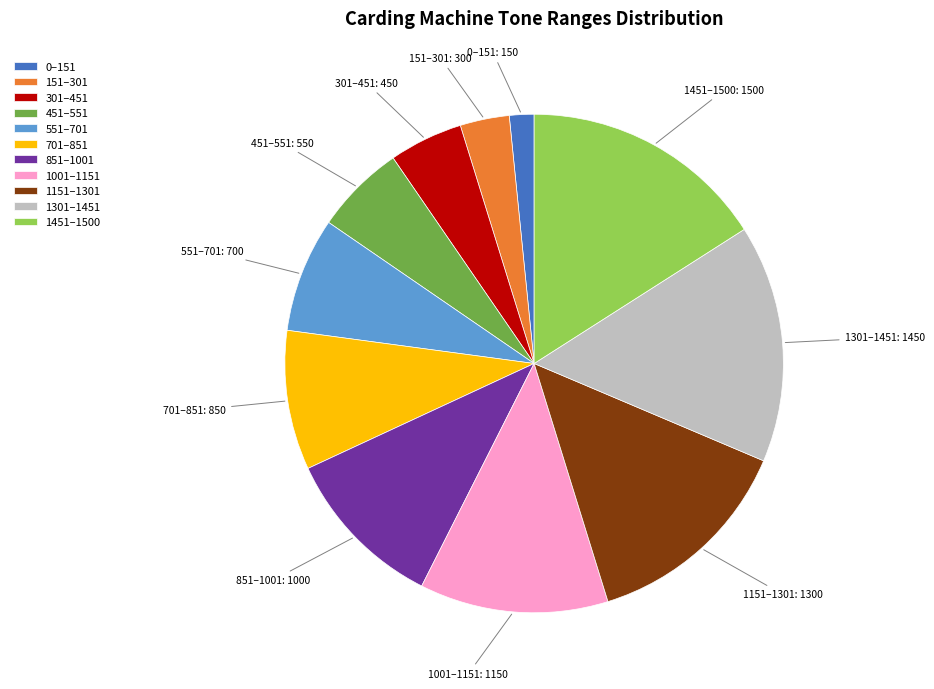

Do 1001–1151: 1150 and 1151–1301: 1300 together represent more than half of the pie?

No